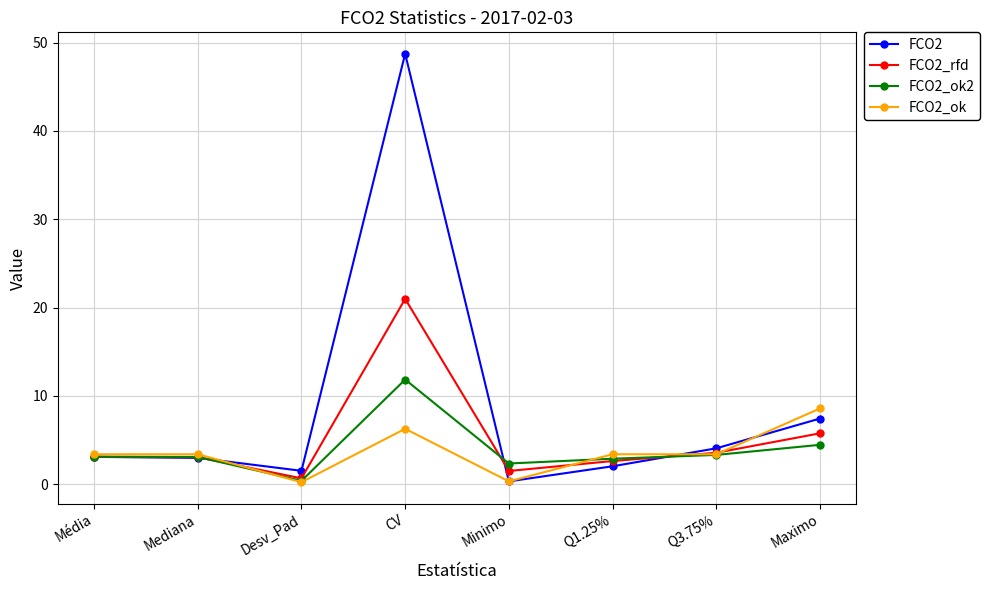

At which category does FCO2_rfd reach its first local valley?

Desv_Pad